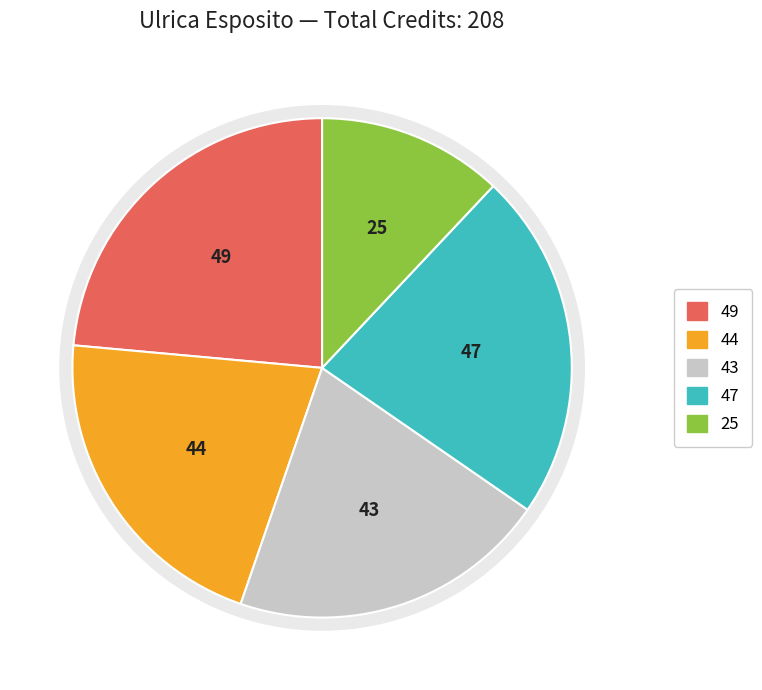

To the nearest percent, what is the combined percentage of Semester 4 and Semester 2?

44%